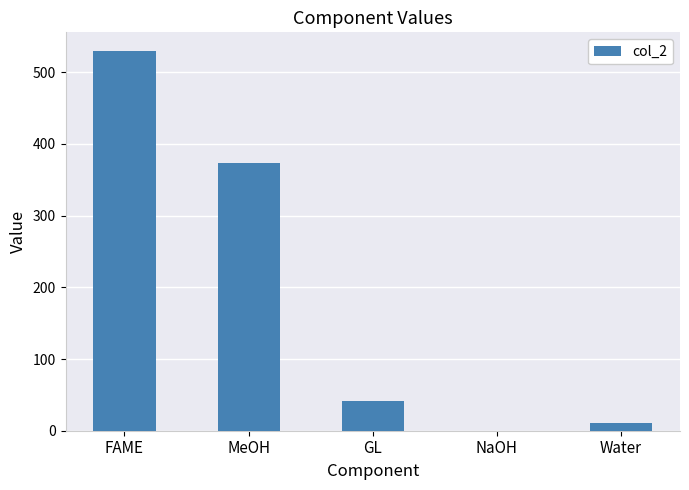

What is the change in value from MeOH to GL?

-333.3